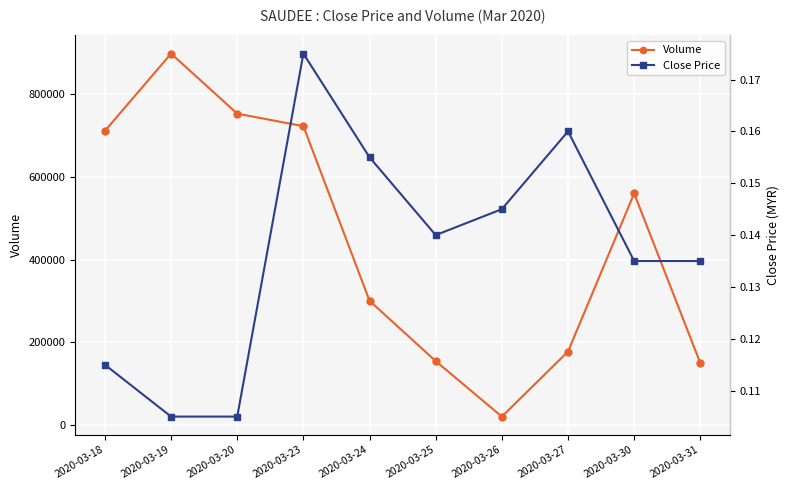

Rank the categories by Volume value from highest to lowest.

2020-03-19, 2020-03-20, 2020-03-23, 2020-03-18, 2020-03-30, 2020-03-24, 2020-03-27, 2020-03-25, 2020-03-31, 2020-03-26